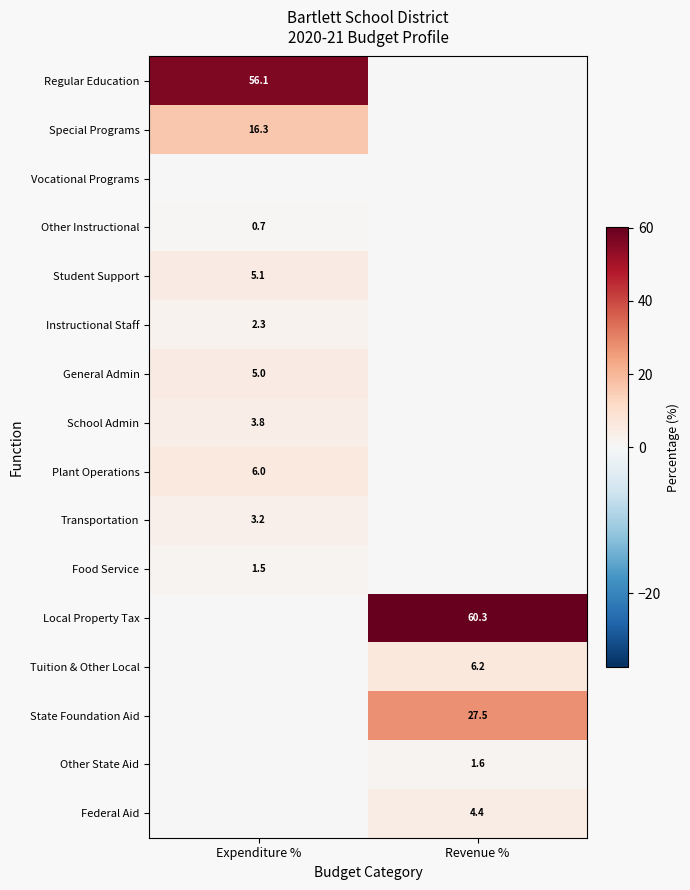

The Regular Education series shows 56.1 at Expenditure %. True or false?

True